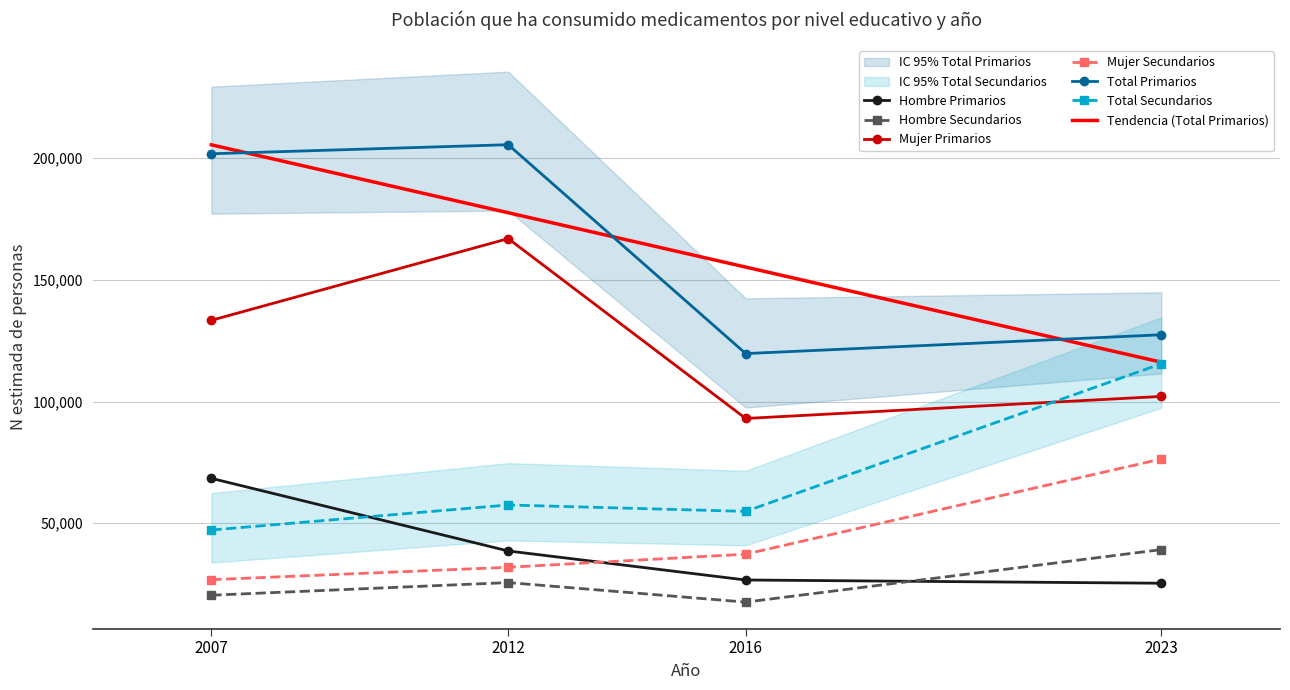

True or false: Mujer Secundarios and Total Primarios intersect in this chart.

False